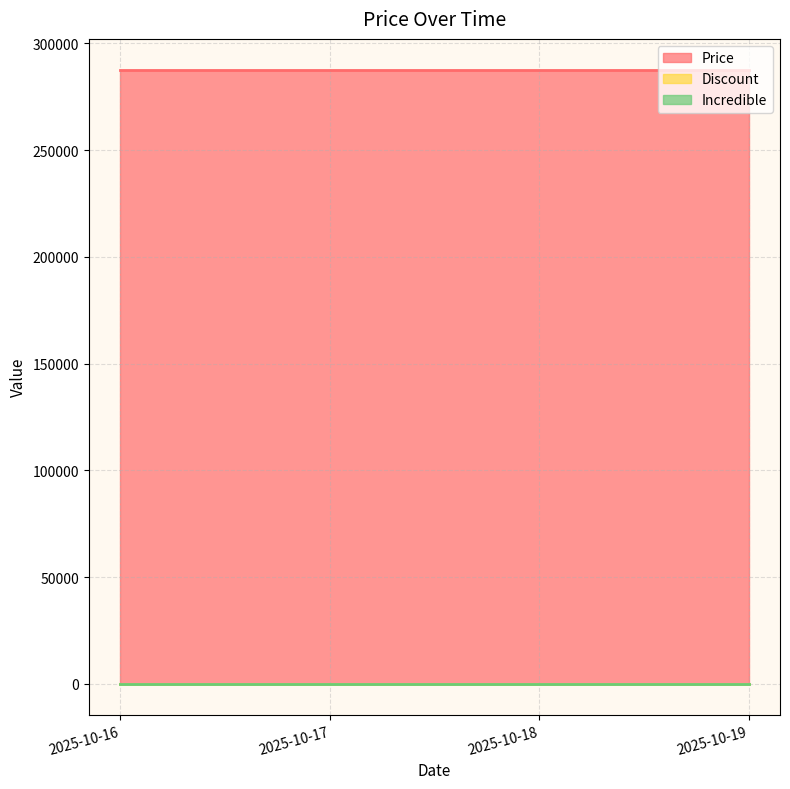

Reading left to right, extract all data points from this chart.

Price: 287700	287700	287700	287700
Discount: 0	0	0	0
Incredible: 0	0	0	0